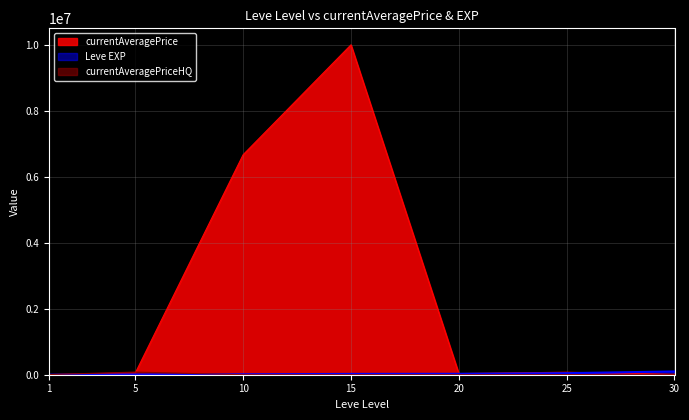

At which label does the data first exceed 53504?

10